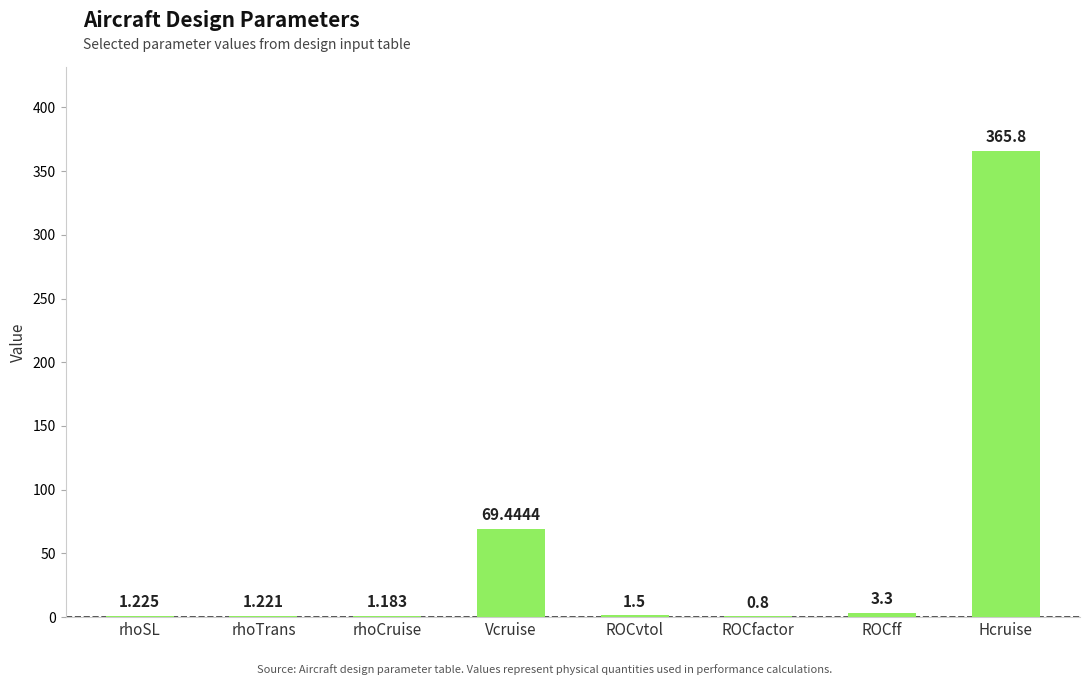

What is the change in value from rhoCruise to ROCvtol?

+0.3